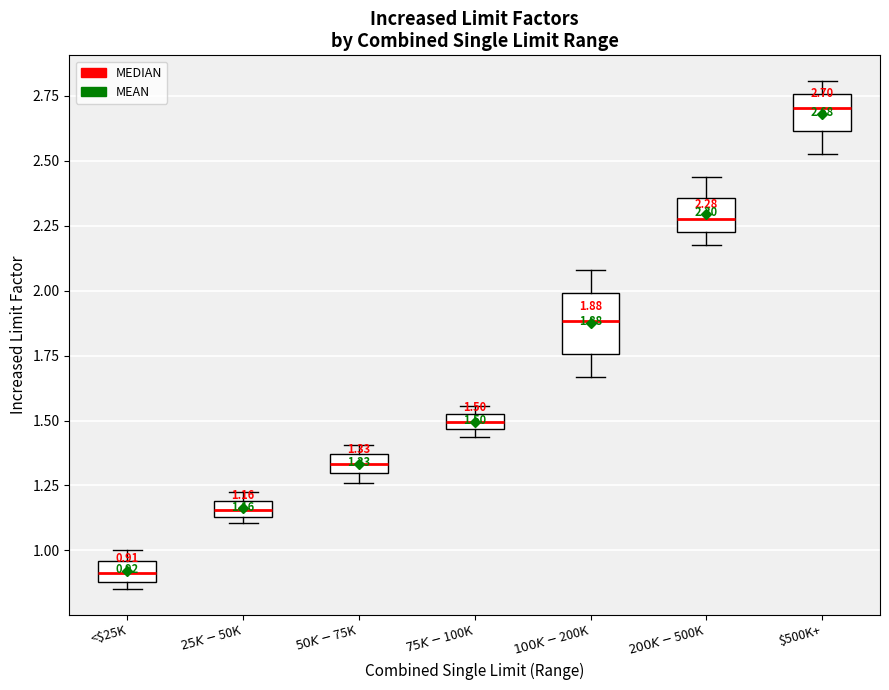

Which box's median line is the lowest?

<$25K